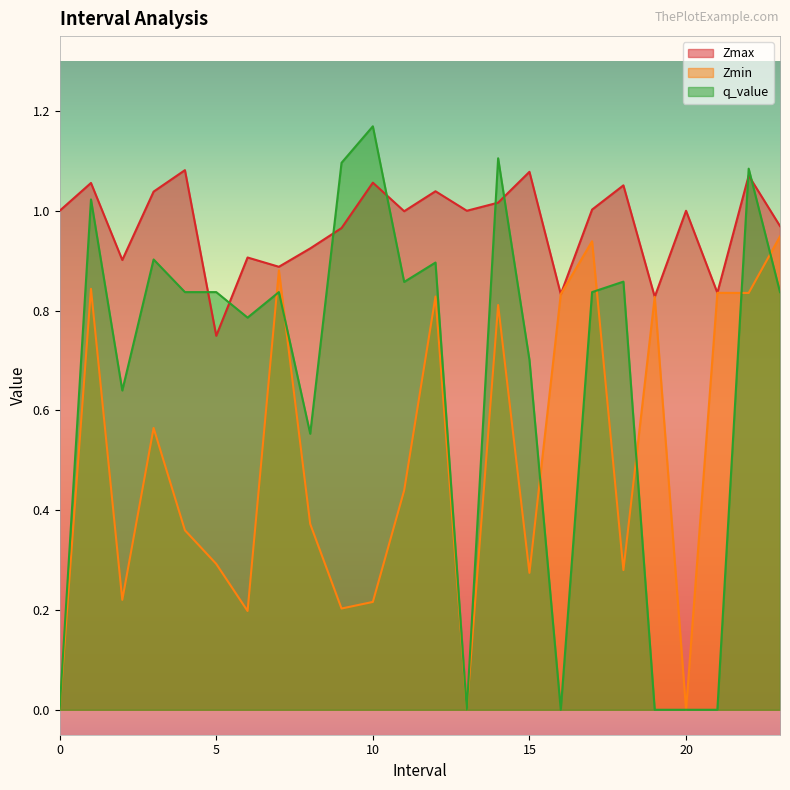

True or false: Zmin has more than 2 interior local peaks.

True